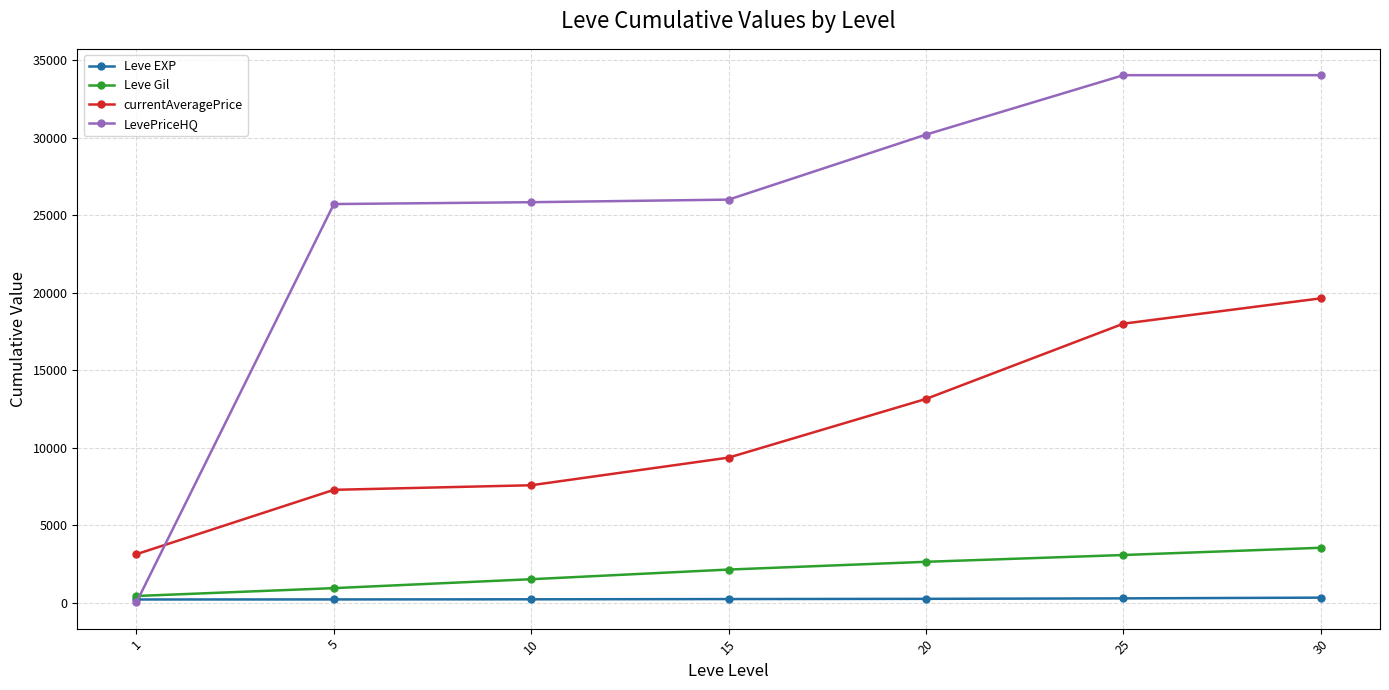

What is the value of the Leve Gil point at the 5th from the left?

2642.0